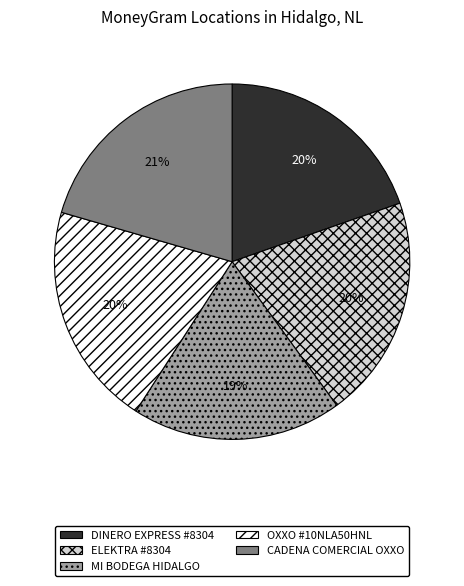

Combined, do MI BODEGA HIDALGO and DINERO EXPRESS #8304 account for over 50%?

No